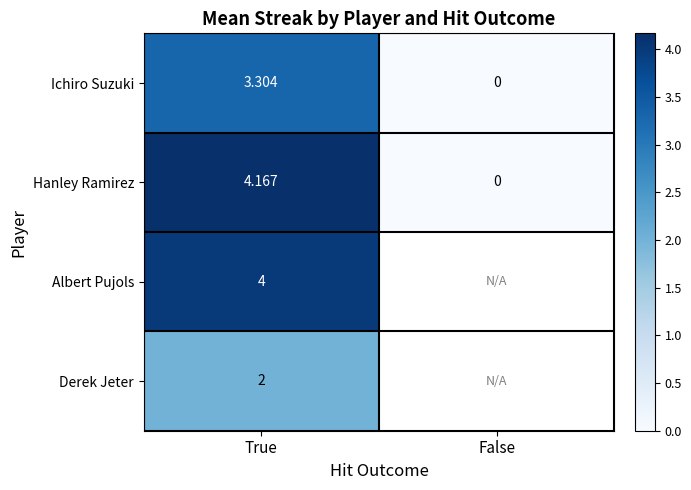

Which category has the lowest value across all series?

False